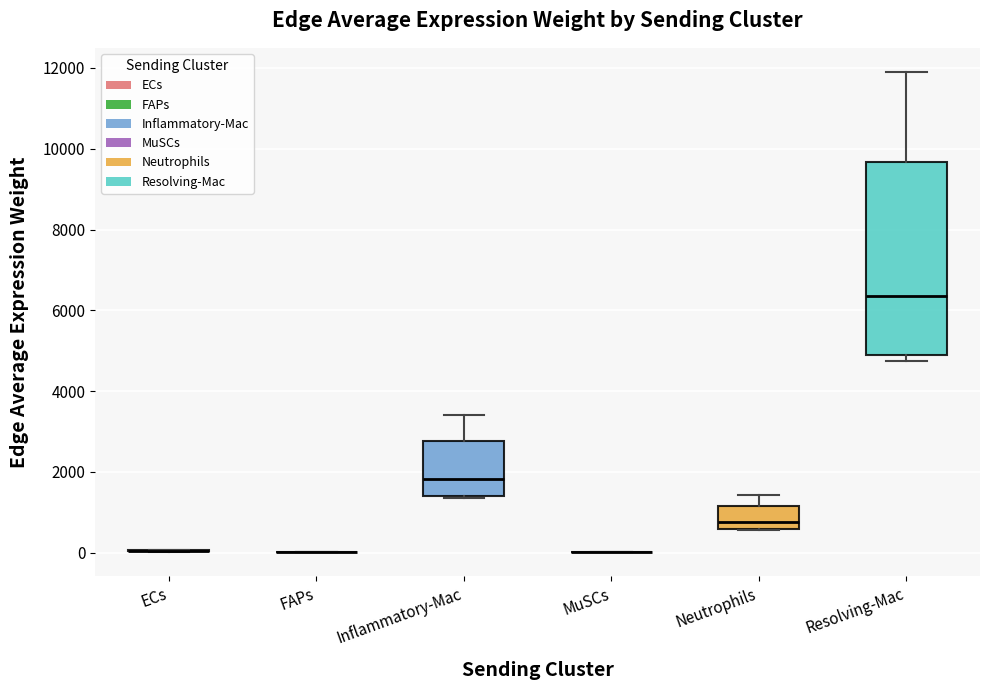

Comparing the boxes themselves (not the whiskers), which one is the tallest?

Resolving-Mac